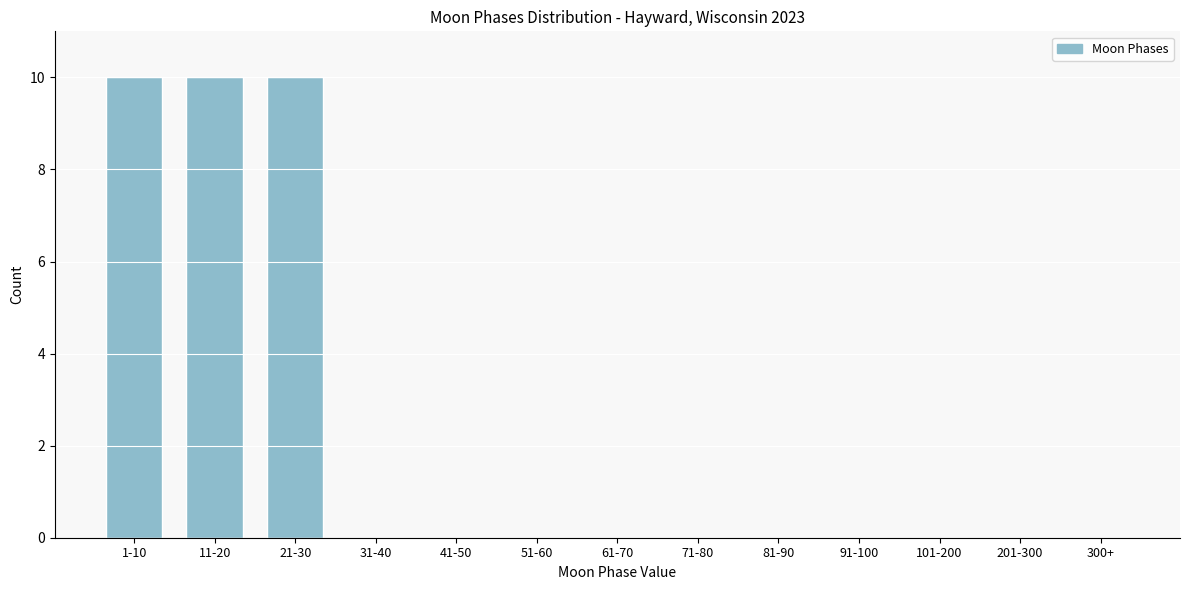

Reading right to left, transcribe all the data shown in this chart.

300+=0	201-300=0	101-200=0	91-100=0	81-90=0	71-80=0	61-70=0	51-60=0	41-50=0	31-40=0	21-30=10	11-20=10	1-10=10